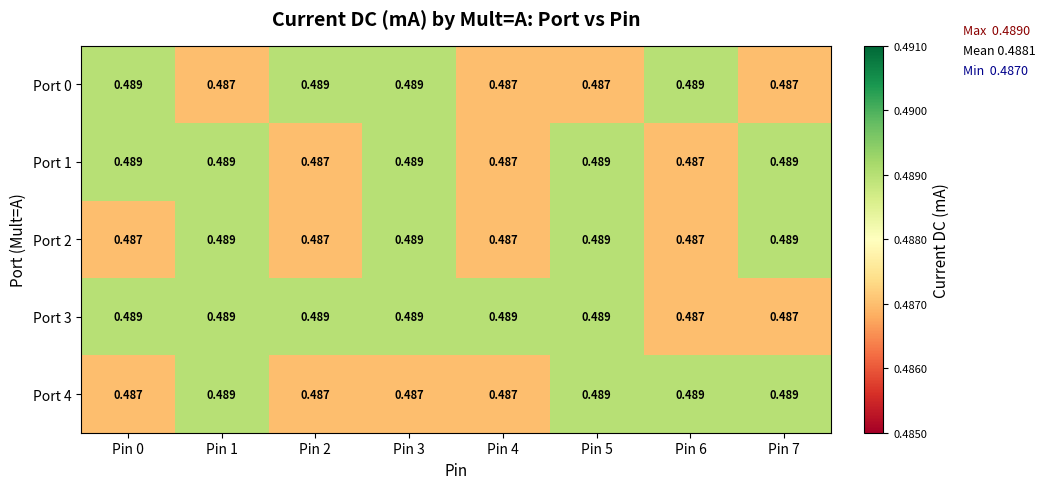

Which series changed the most between Pin 3 and Pin 6?

Port 1